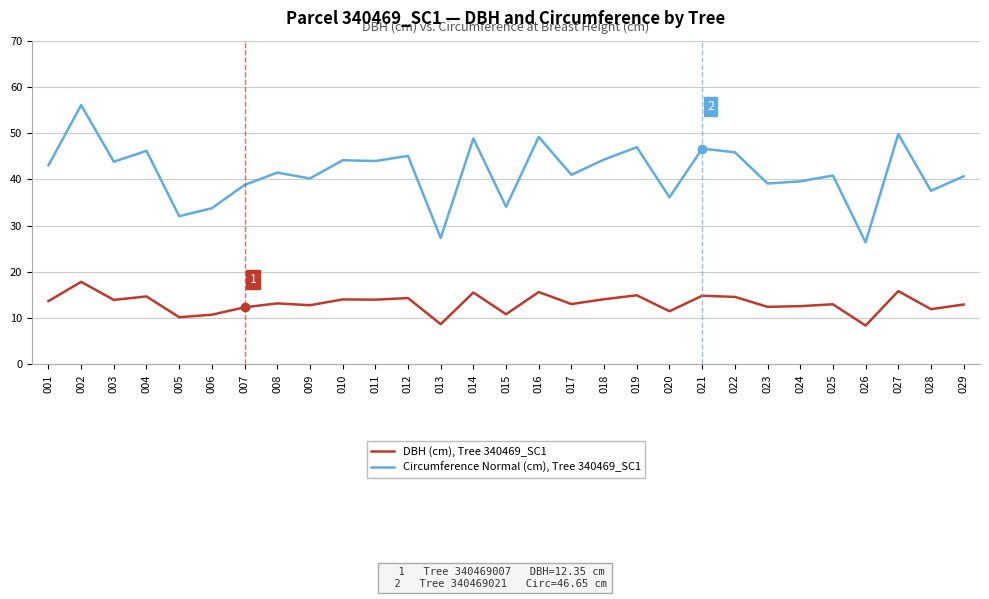

What are all the series names shown in the legend?

DBH (cm), Tree 340469_SC1, Circumference Normal (cm), Tree 340469_SC1